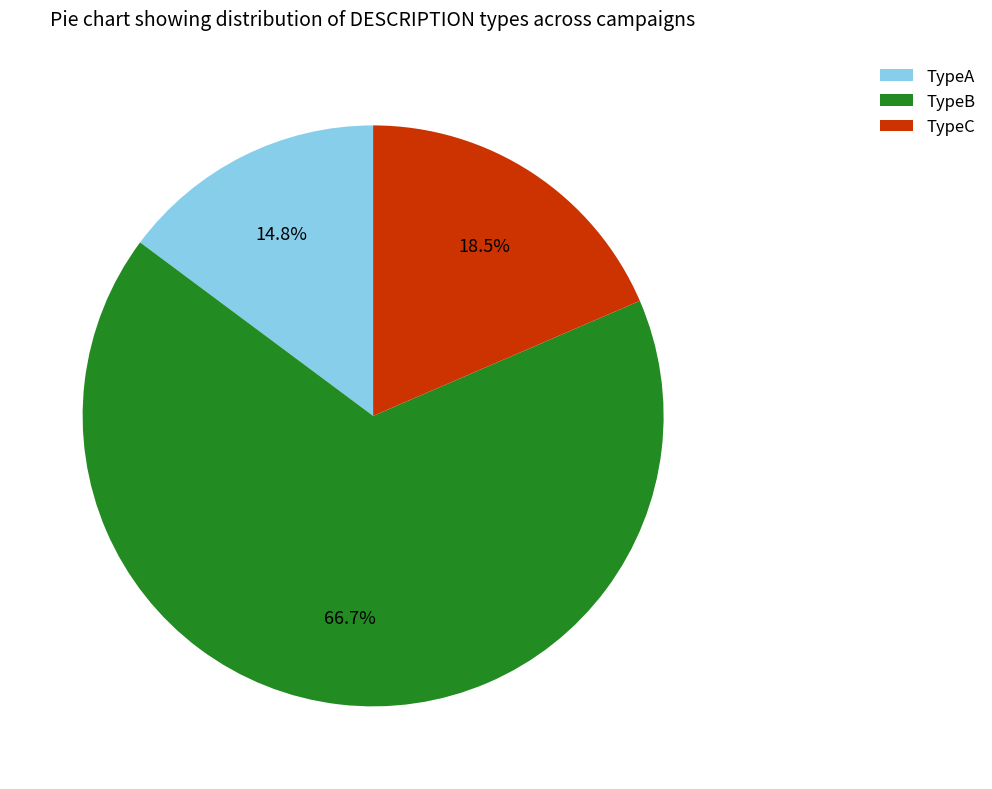

Is there a majority slice in this chart?

Yes